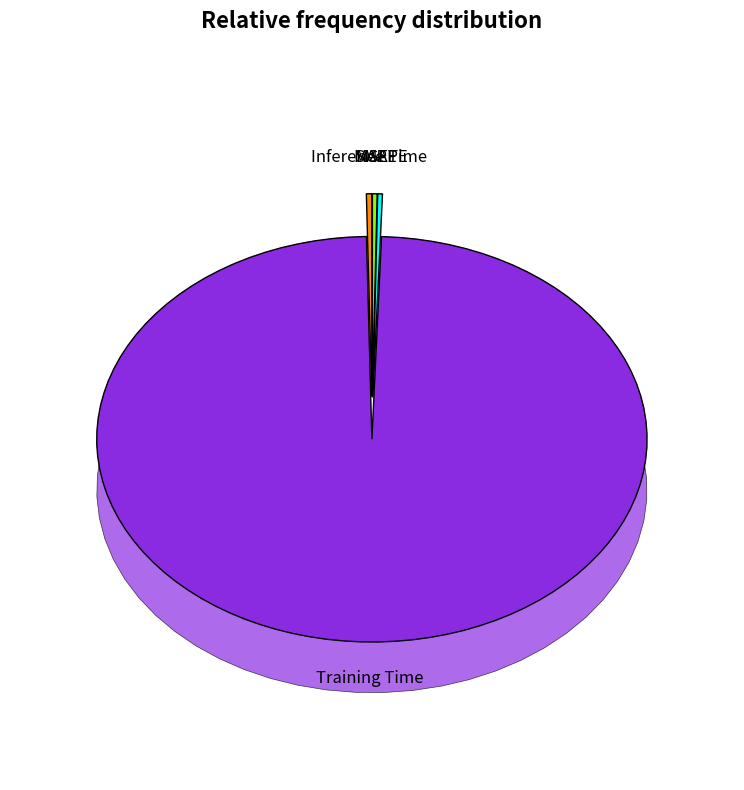

What portion of the pie excludes MAPE?

99.7%